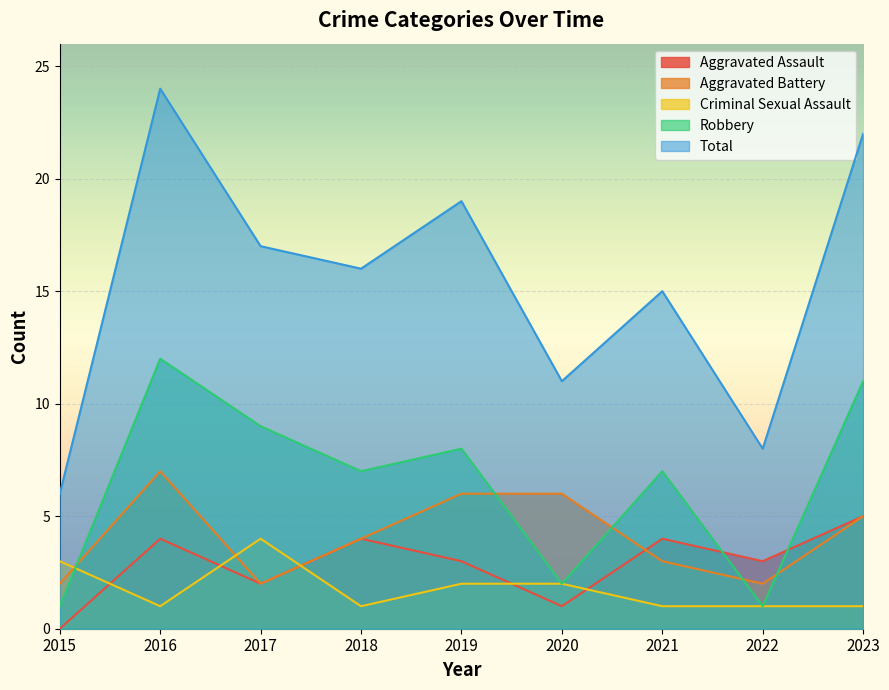

What is the maximum value for Aggravated Battery?

7